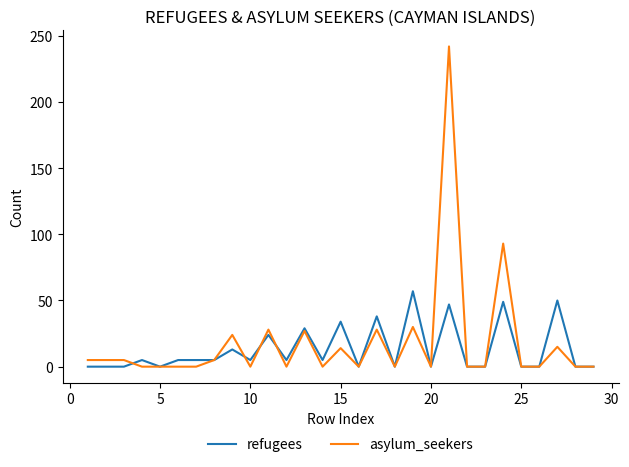

Which series has the widest spread of values?

asylum_seekers